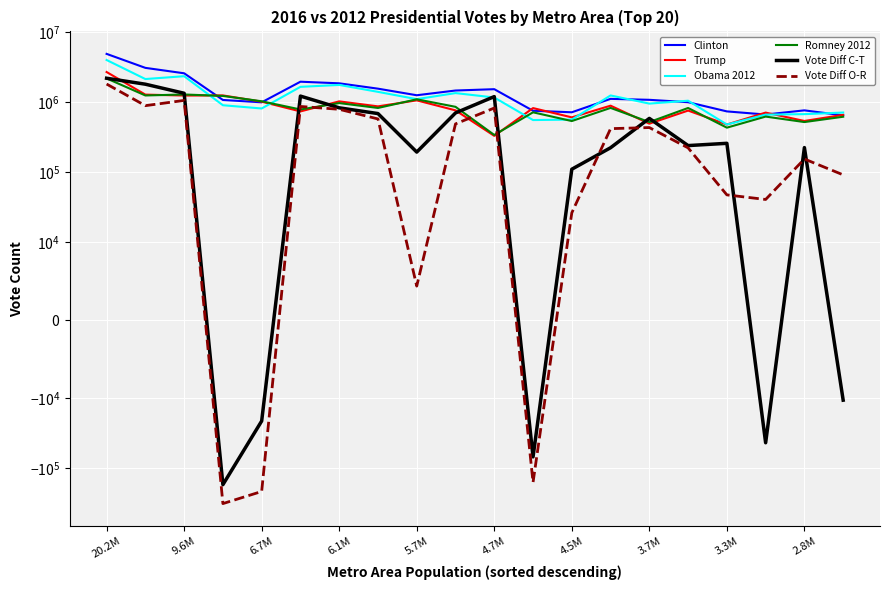

In Romney 2012, how many points are higher than both neighbors (excluding endpoints)?

7